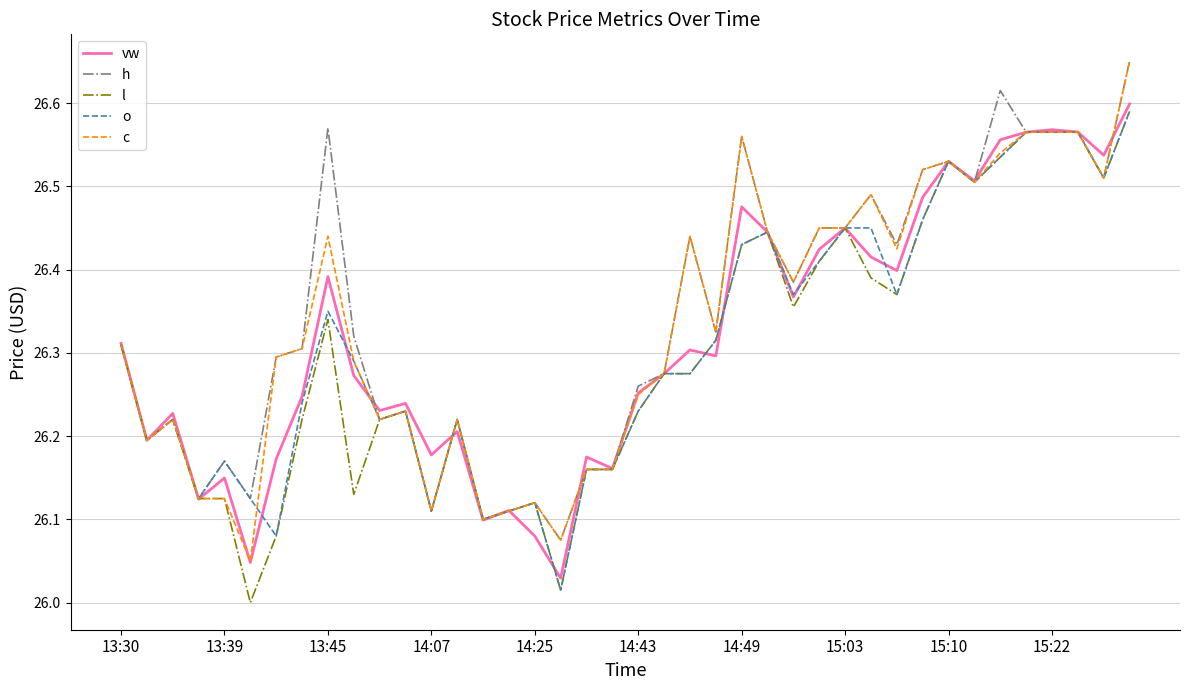

Rank the series by their average value, from highest to lowest.

h, c, vw, o, l